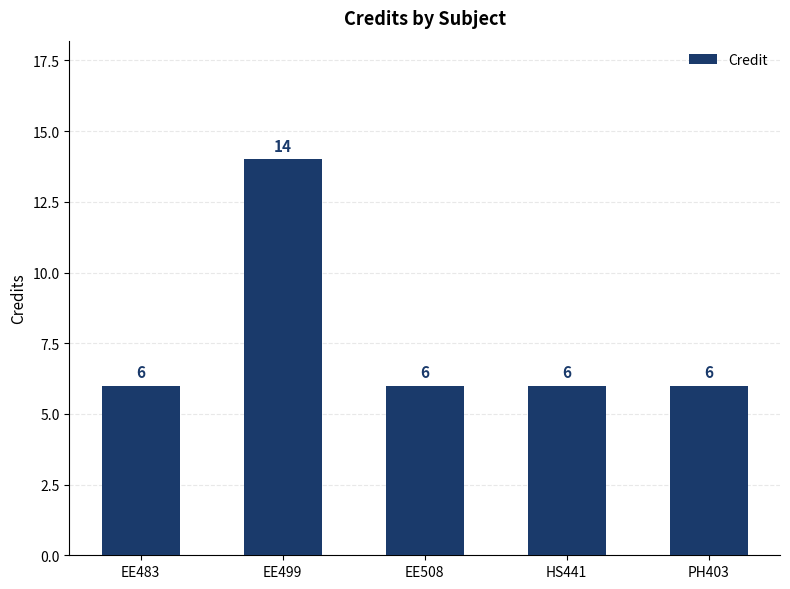

How many values are between 6 and 7?

4